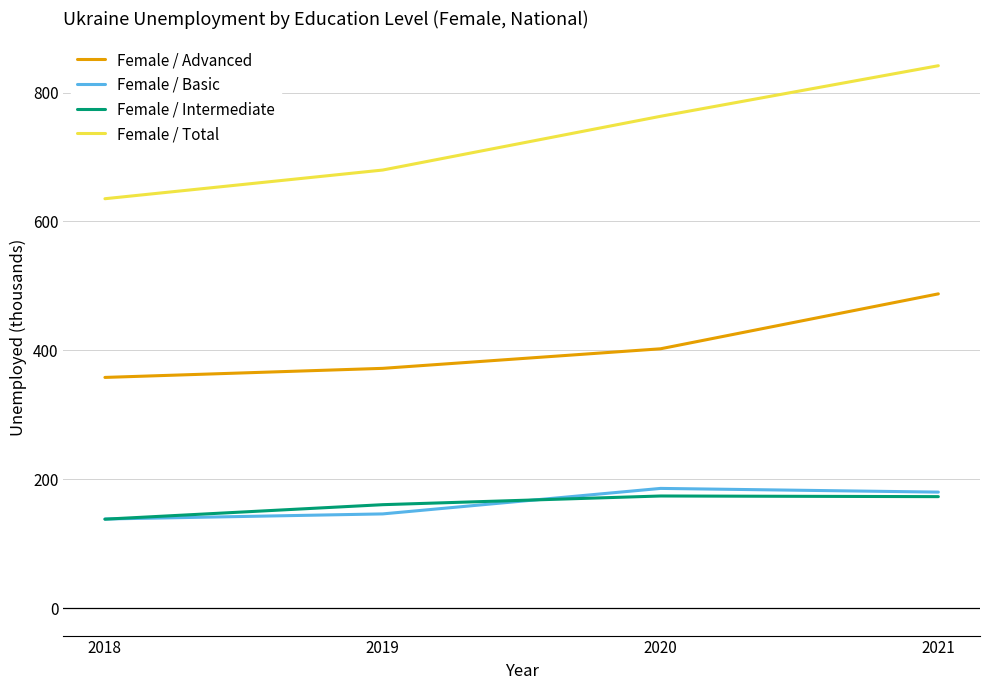

What is the difference between the second highest and minimum values in the Female / Advanced series?

44.4